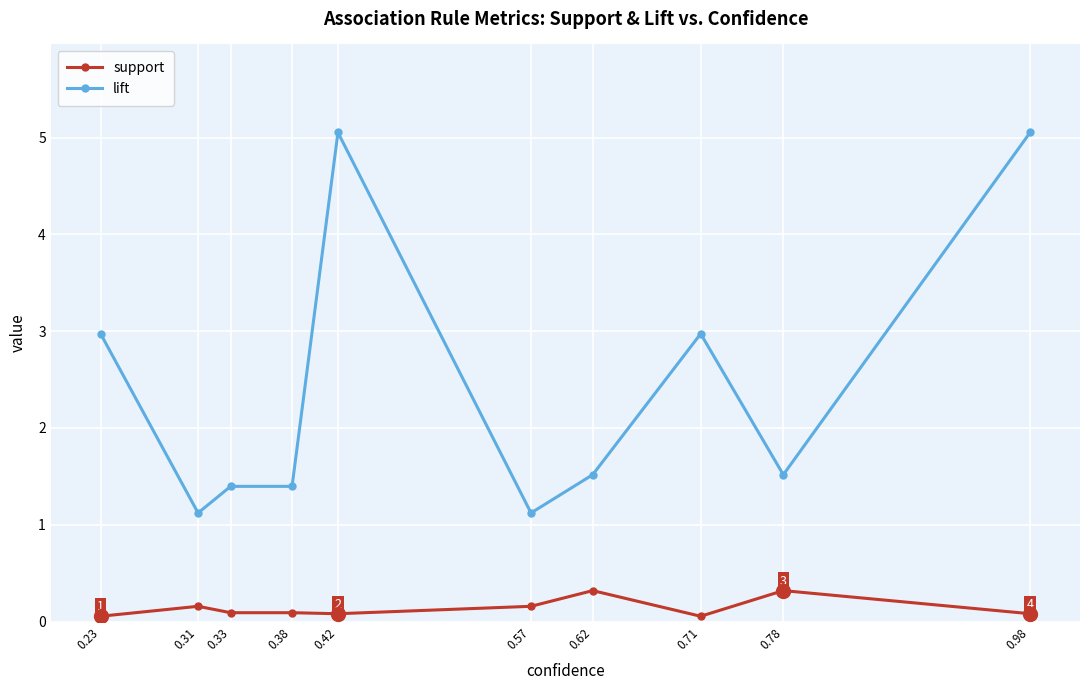

Rank the series by their maximum value, from highest to lowest.

lift, support